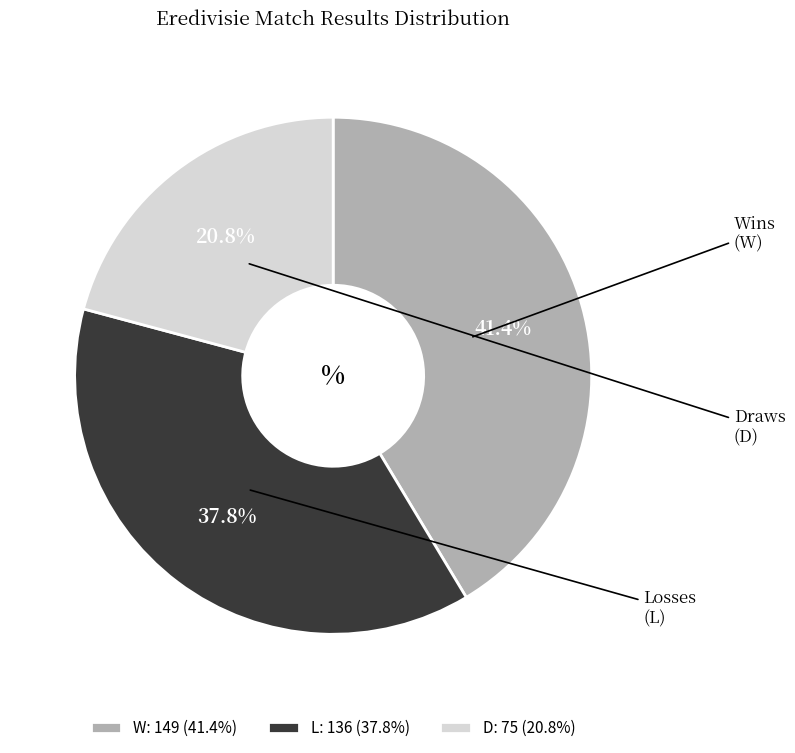

Rank the categories by value from highest to lowest.

W, L, D